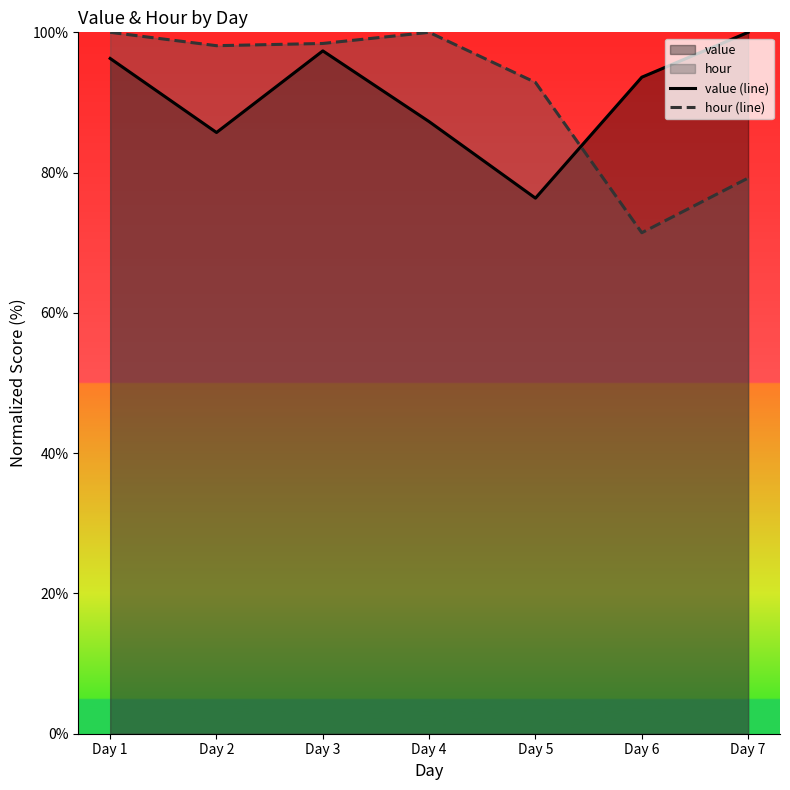

Which series has the widest spread of values?

hour (line)